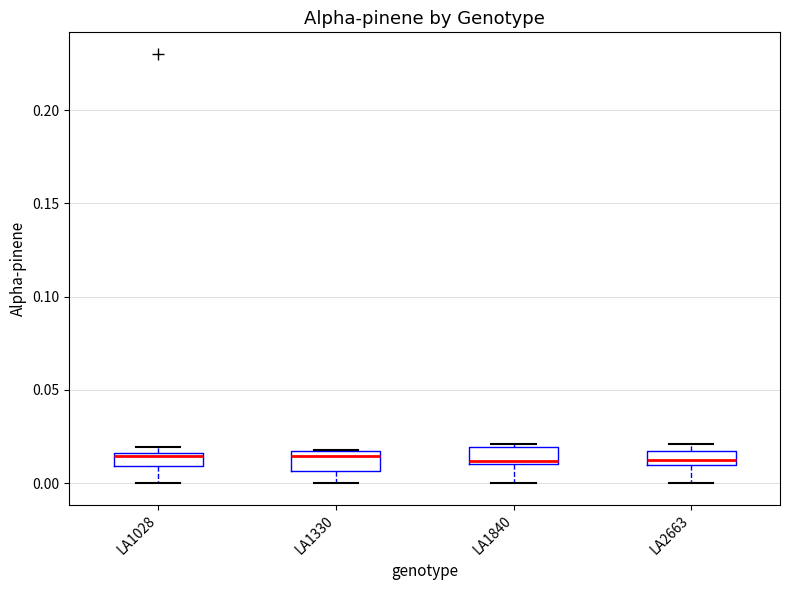

Where is the upper edge of the box for LA1028 on the y-axis? The values are not printed on the chart, so give them approximately, as read against the axis.

0.015